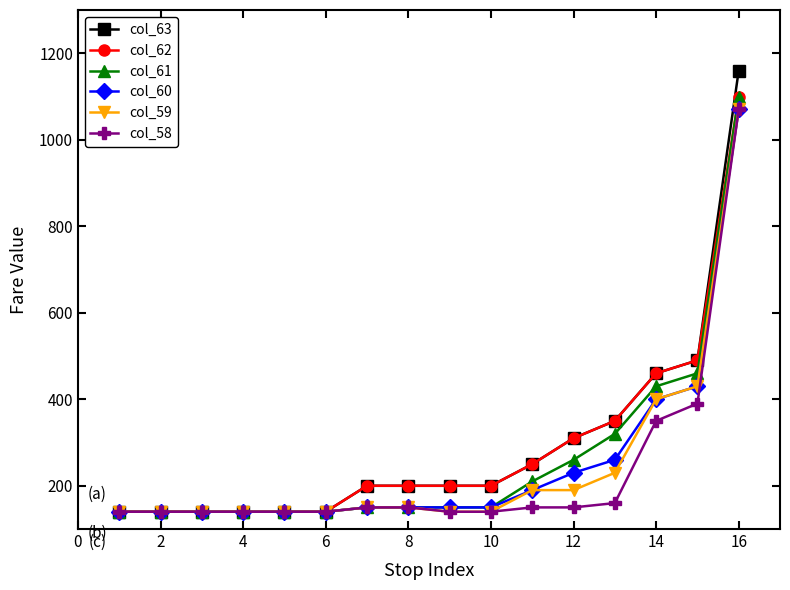

What is the value of the col_63 point at the 11th from the left?

250